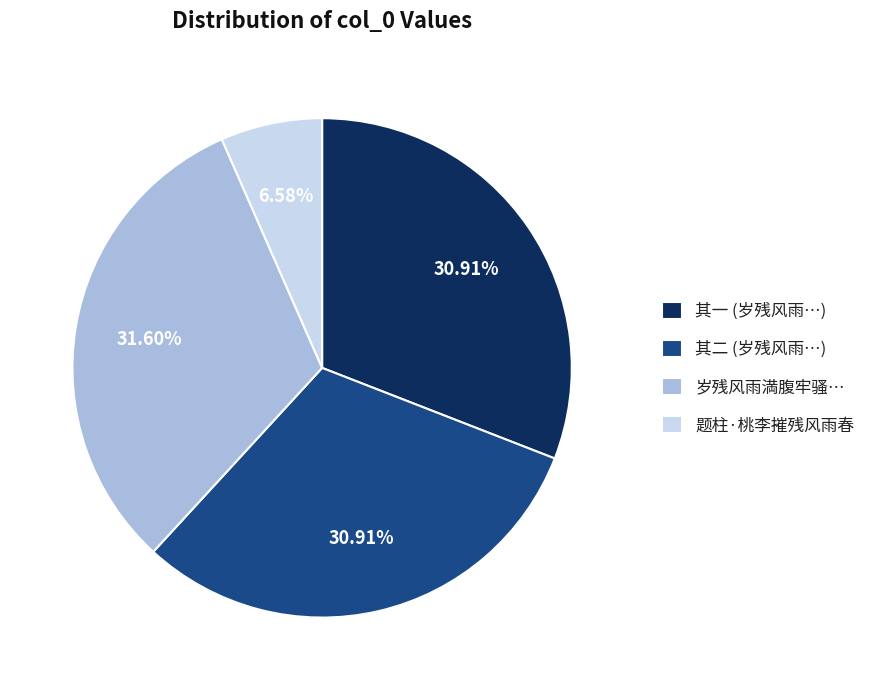

Between 岁残风雨満腹牢骚… and 其二 (岁残风雨…), which is larger?

岁残风雨満腹牢骚…